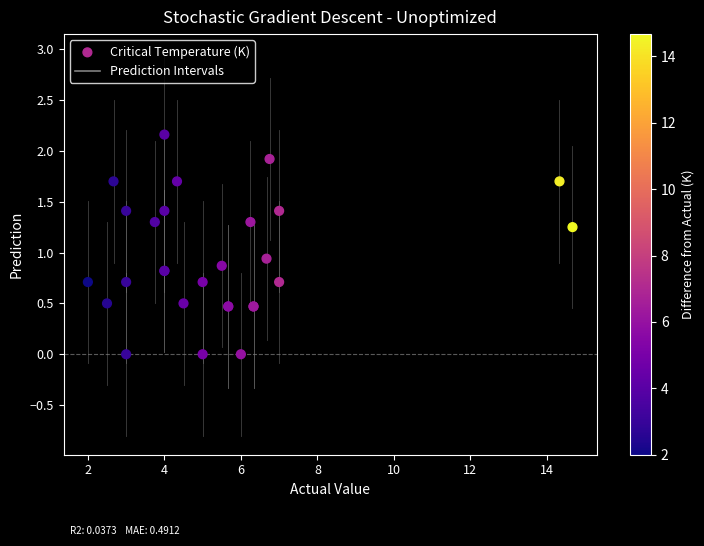

What Y value in the scatter plot is closest to 1?

0.9